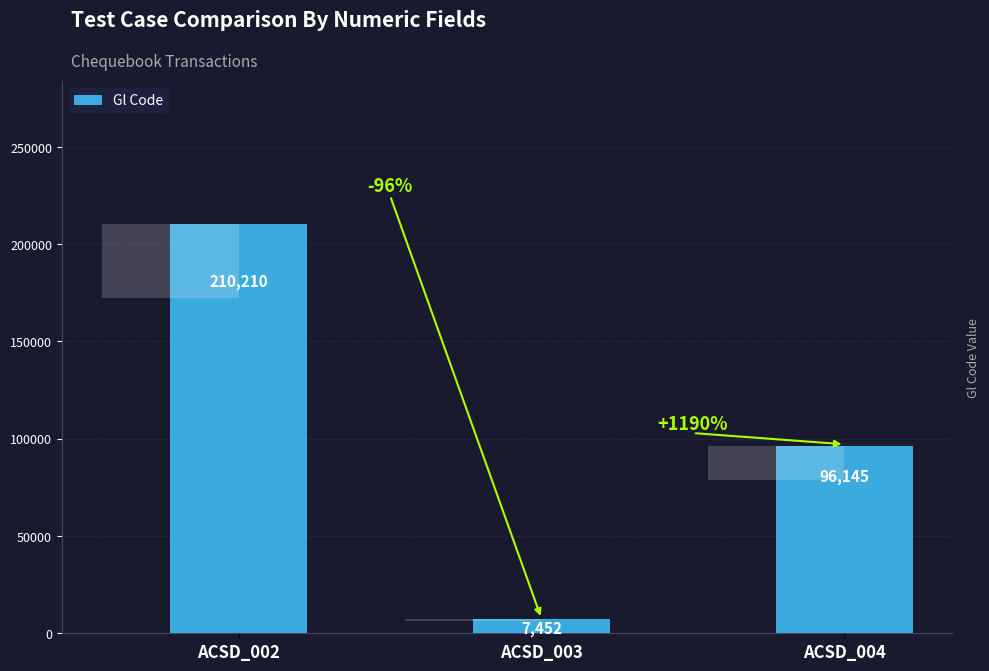

How many bars are there in total?

3